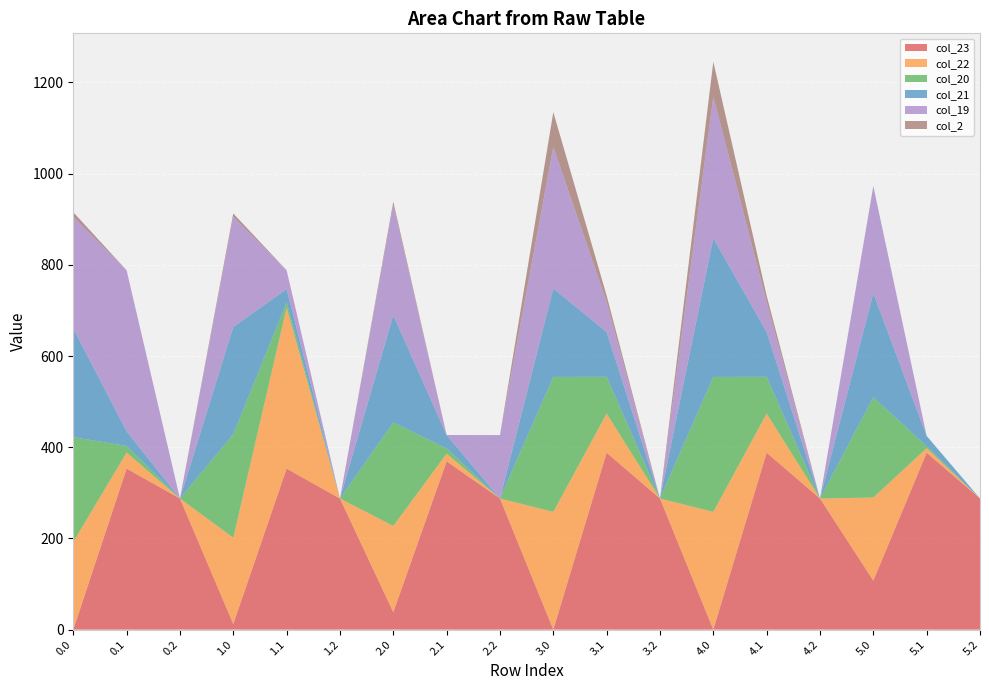

Reading left to right, list all the values displayed in this chart.

col_23: 0.0=0.0	0.1=353.0	0.2=287.5	1.0=12.2	1.1=353.0	1.2=287.5	2.0=38.1	2.1=369.0	2.2=287.5	3.0=0.0	3.1=388.0	3.2=287.5	4.0=0.0	4.1=388.0	4.2=287.5	5.0=107.4	5.1=388.0	5.2=287.5
col_22: 0.0=192.3	0.1=35.1	0.2=0.0	1.0=189.3	1.1=353.0	1.2=0.0	2.0=189.3	2.1=16.9	2.2=0.0	3.0=258.3	3.1=85.9	3.2=0.0	4.0=258.3	4.1=85.9	4.2=0.0	5.0=182.3	5.1=9.9	5.2=0.0
col_20: 0.0=229.9	0.1=14.5	0.2=0.0	1.0=226.9	1.1=11.5	1.2=0.0	2.0=226.9	2.1=11.5	2.2=0.0	3.0=295.9	3.1=80.5	3.2=0.0	4.0=295.9	4.1=80.5	4.2=0.0	5.0=219.9	5.1=4.5	5.2=0.0
col_21: 0.0=238.4	0.1=32.4	0.2=0.0	1.0=235.4	1.1=29.4	1.2=0.0	2.0=235.4	2.1=29.4	2.2=0.0	3.0=193.9	3.1=98.4	3.2=0.0	4.0=304.4	4.1=98.4	4.2=0.0	5.0=228.4	5.1=22.4	5.2=0.0
col_19: 0.0=244.5	0.1=353.0	0.2=0.0	1.0=241.5	1.1=41.1	1.2=0.0	2.0=241.5	2.1=0.0	2.2=139.1	3.0=310.5	3.1=65.7	3.2=0.0	4.0=310.5	4.1=65.7	4.2=0.0	5.0=234.5	5.1=0.0	5.2=0.0
col_2: 0.0=10.3	0.1=0.0	0.2=0.0	1.0=7.3	1.1=0.0	1.2=0.0	2.0=7.3	2.1=0.0	2.2=0.0	3.0=76.3	3.1=13.9	3.2=0.0	4.0=76.3	4.1=13.9	4.2=0.0	5.0=0.3	5.1=0.0	5.2=0.0